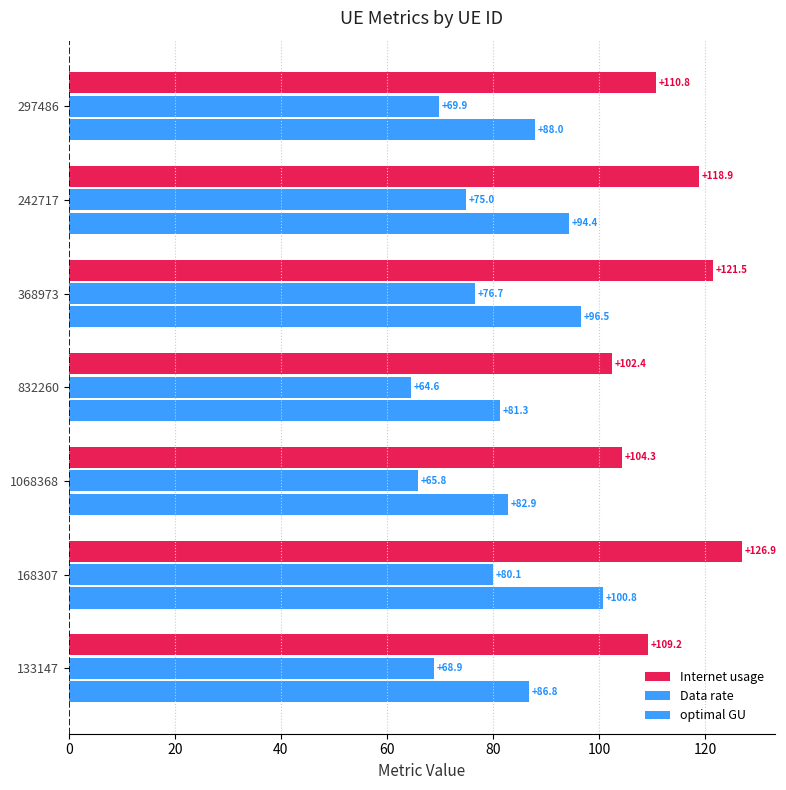

How many values in the Internet usage series exceed 110?

4